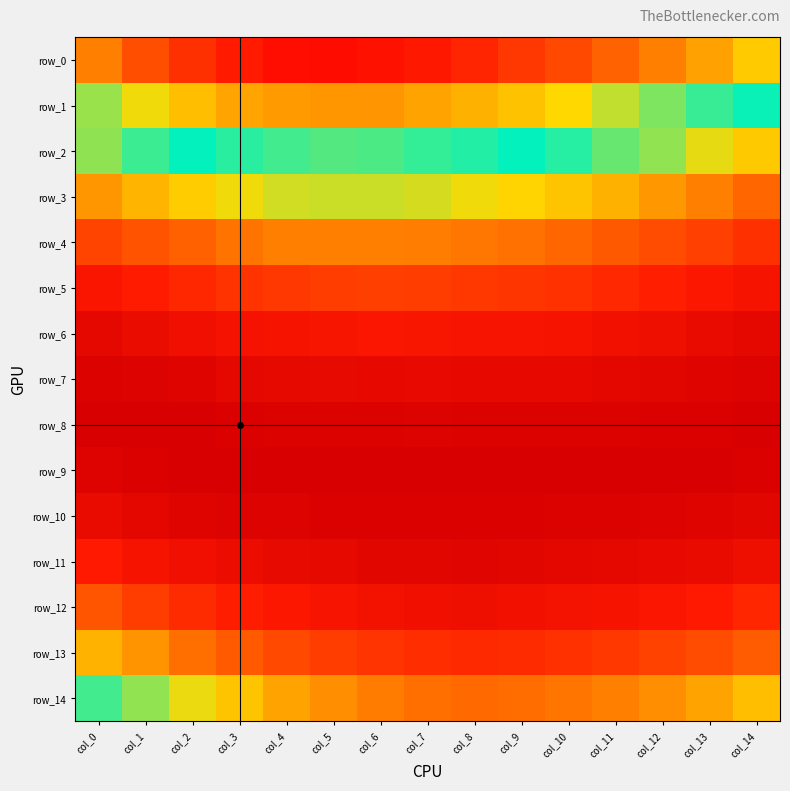

Reading right to left, list all the values displayed in this chart.

row_0: col_14=0.1	col_13=0.1	col_12=0.1	col_11=0.1	col_10=0.1	col_9=0.1	col_8=0.1	col_7=0.1	col_6=0.1	col_5=0.1	col_4=0.1	col_3=0.1	col_2=0.1	col_1=0.1	col_0=0.1
row_1: col_14=0.1	col_13=0.1	col_12=0.1	col_11=0.1	col_10=0.1	col_9=0.1	col_8=0.1	col_7=0.1	col_6=0.1	col_5=0.1	col_4=0.1	col_3=0.1	col_2=0.1	col_1=0.1	col_0=0.1
row_2: col_14=0.0	col_13=0.1	col_12=0.1	col_11=0.1	col_10=0.1	col_9=0.1	col_8=0.1	col_7=0.1	col_6=0.1	col_5=0.1	col_4=0.1	col_3=0.1	col_2=0.1	col_1=0.1	col_0=0.1
row_3: col_14=0.0	col_13=0.0	col_12=0.0	col_11=0.0	col_10=0.0	col_9=0.1	col_8=0.1	col_7=0.1	col_6=0.1	col_5=0.1	col_4=0.1	col_3=0.1	col_2=0.0	col_1=0.0	col_0=0.0
row_4: col_14=0.0	col_13=0.0	col_12=0.0	col_11=0.0	col_10=0.0	col_9=0.0	col_8=0.0	col_7=0.0	col_6=0.0	col_5=0.0	col_4=0.0	col_3=0.0	col_2=0.0	col_1=0.0	col_0=0.0
row_5: col_14=0.0	col_13=0.0	col_12=0.0	col_11=0.0	col_10=0.0	col_9=0.0	col_8=0.0	col_7=0.0	col_6=0.0	col_5=0.0	col_4=0.0	col_3=0.0	col_2=0.0	col_1=0.0	col_0=0.0
row_6: col_14=0.0	col_13=0.0	col_12=0.0	col_11=0.0	col_10=0.0	col_9=0.0	col_8=0.0	col_7=0.0	col_6=0.0	col_5=0.0	col_4=0.0	col_3=0.0	col_2=0.0	col_1=0.0	col_0=0.0
row_7: col_14=0.0	col_13=0.0	col_12=0.0	col_11=0.0	col_10=0.0	col_9=0.0	col_8=0.0	col_7=0.0	col_6=0.0	col_5=0.0	col_4=0.0	col_3=0.0	col_2=0.0	col_1=0.0	col_0=0.0
row_8: col_14=0.0	col_13=0.0	col_12=0.0	col_11=0.0	col_10=0.0	col_9=0.0	col_8=0.0	col_7=0.0	col_6=0.0	col_5=0.0	col_4=0.0	col_3=0.0	col_2=0.0	col_1=0.0	col_0=0.0
row_9: col_14=0.0	col_13=0.0	col_12=0.0	col_11=0.0	col_10=0.0	col_9=0.0	col_8=0.0	col_7=0.0	col_6=0.0	col_5=0.0	col_4=0.0	col_3=0.0	col_2=0.0	col_1=0.0	col_0=0.0
row_10: col_14=0.0	col_13=0.0	col_12=0.0	col_11=0.0	col_10=0.0	col_9=0.0	col_8=0.0	col_7=0.0	col_6=0.0	col_5=0.0	col_4=0.0	col_3=0.0	col_2=0.0	col_1=0.0	col_0=0.0
row_11: col_14=0.0	col_13=0.0	col_12=0.0	col_11=0.0	col_10=0.0	col_9=0.0	col_8=0.0	col_7=0.0	col_6=0.0	col_5=0.0	col_4=0.0	col_3=0.0	col_2=0.0	col_1=0.0	col_0=0.0
row_12: col_14=0.0	col_13=0.0	col_12=0.0	col_11=0.0	col_10=0.0	col_9=0.0	col_8=0.0	col_7=0.0	col_6=0.0	col_5=0.0	col_4=0.0	col_3=0.0	col_2=0.0	col_1=0.0	col_0=0.0
row_13: col_14=0.0	col_13=0.0	col_12=0.0	col_11=0.0	col_10=0.0	col_9=0.0	col_8=0.0	col_7=0.0	col_6=0.0	col_5=0.0	col_4=0.0	col_3=0.0	col_2=0.0	col_1=0.0	col_0=0.0
row_14: col_14=0.0	col_13=0.0	col_12=0.0	col_11=0.0	col_10=0.0	col_9=0.0	col_8=0.0	col_7=0.0	col_6=0.0	col_5=0.0	col_4=0.0	col_3=0.0	col_2=0.1	col_1=0.1	col_0=0.1